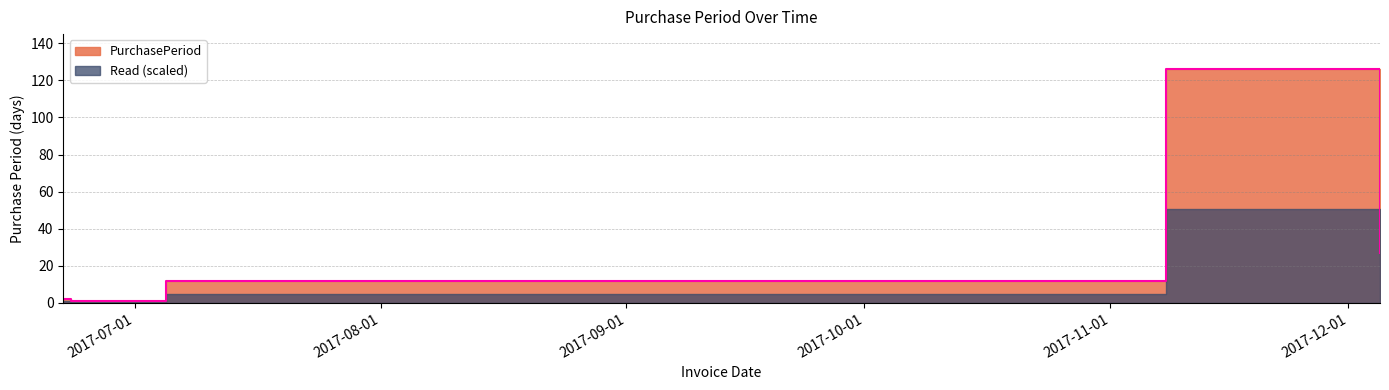

List the labels in order of value, largest first.

2017-11-08, 2017-12-05, 2017-07-05, 2017-06-22, 2017-06-23